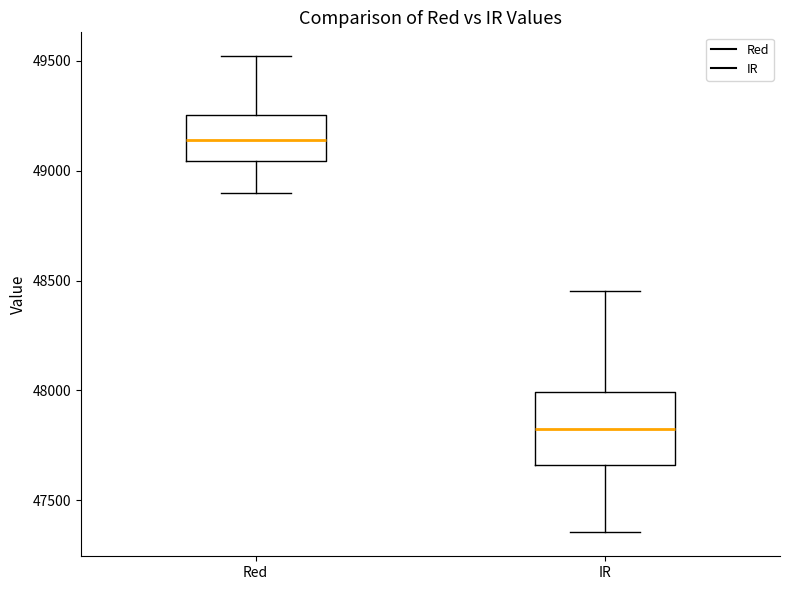

Where does the median line of the box for IR sit on the y-axis? The values are not printed on the chart, so give them approximately, as read against the axis.

47850